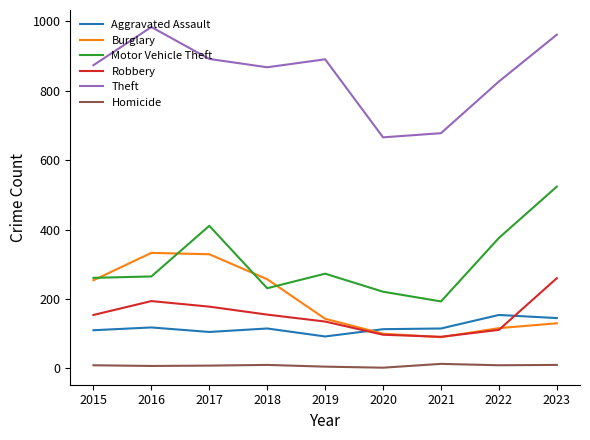

What is the average value of the Burglary series?

195